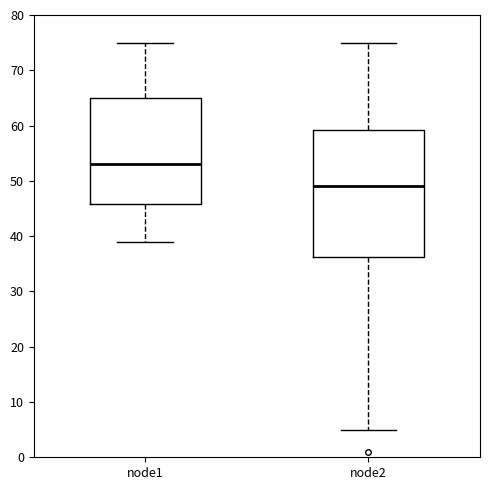

Reading left to right, read every box against the y-axis: the position of its median line, the range the box covers, and the ends of its whiskers. The values are not printed on the chart, so give them approximately, as read against the axis.

node1: median 53, box 46 to 65, whiskers 39 to 75
node2: median 49, box 36 to 59, whiskers 5 to 75